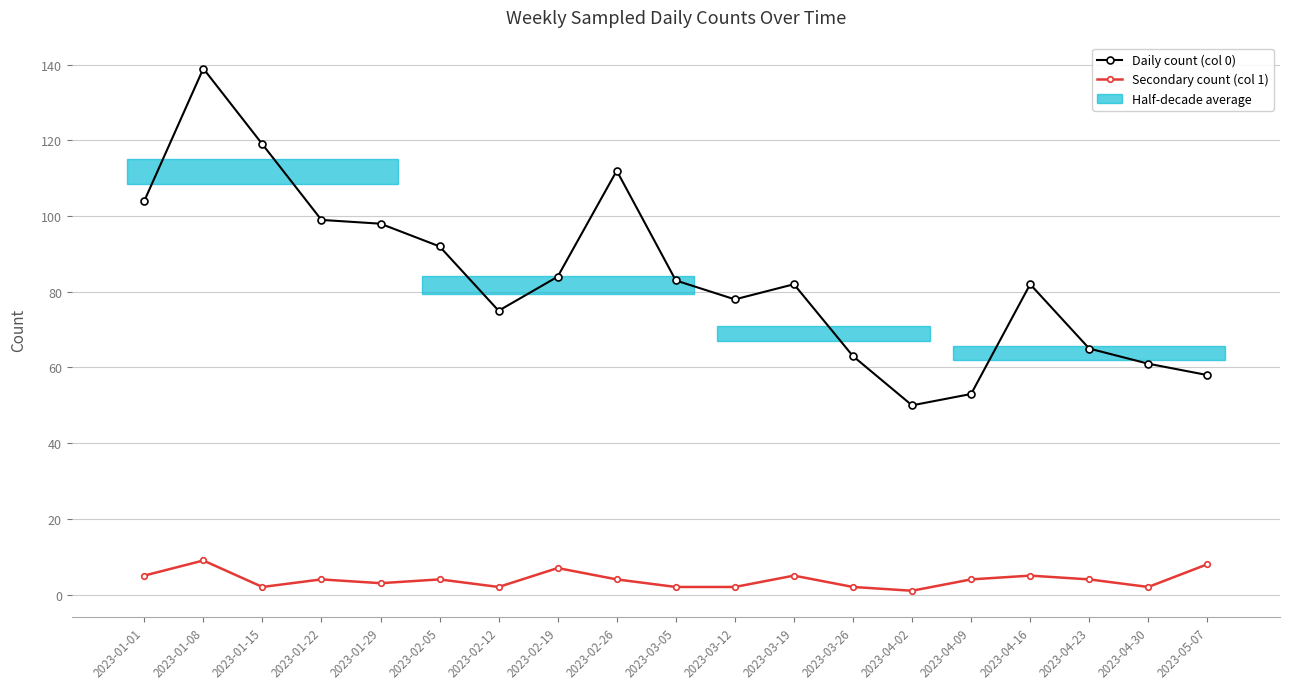

At which category is the sum across all series the highest?

2023-01-08